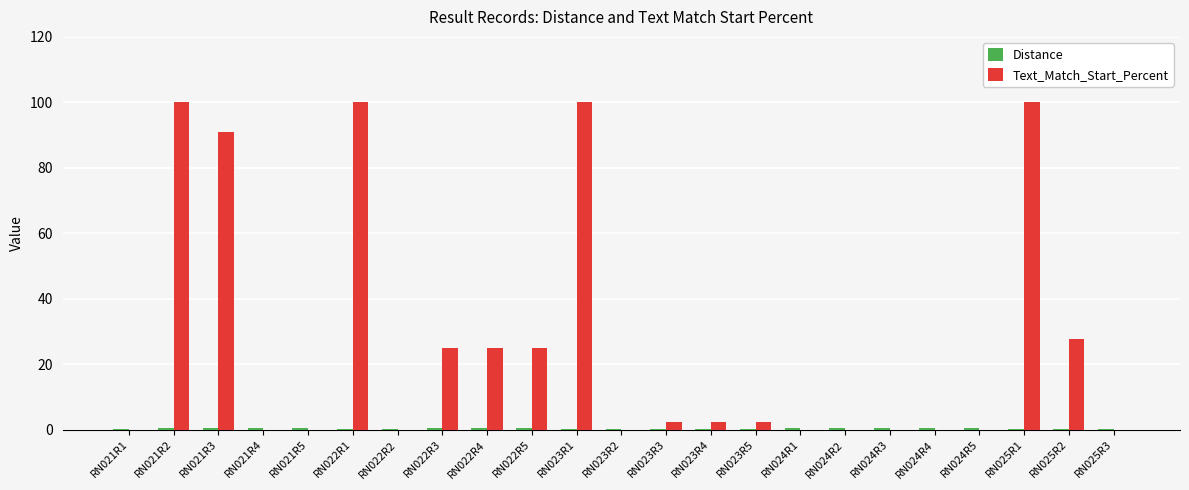

Between RN022R1 and RN023R5, which series saw the biggest shift?

Text_Match_Start_Percent